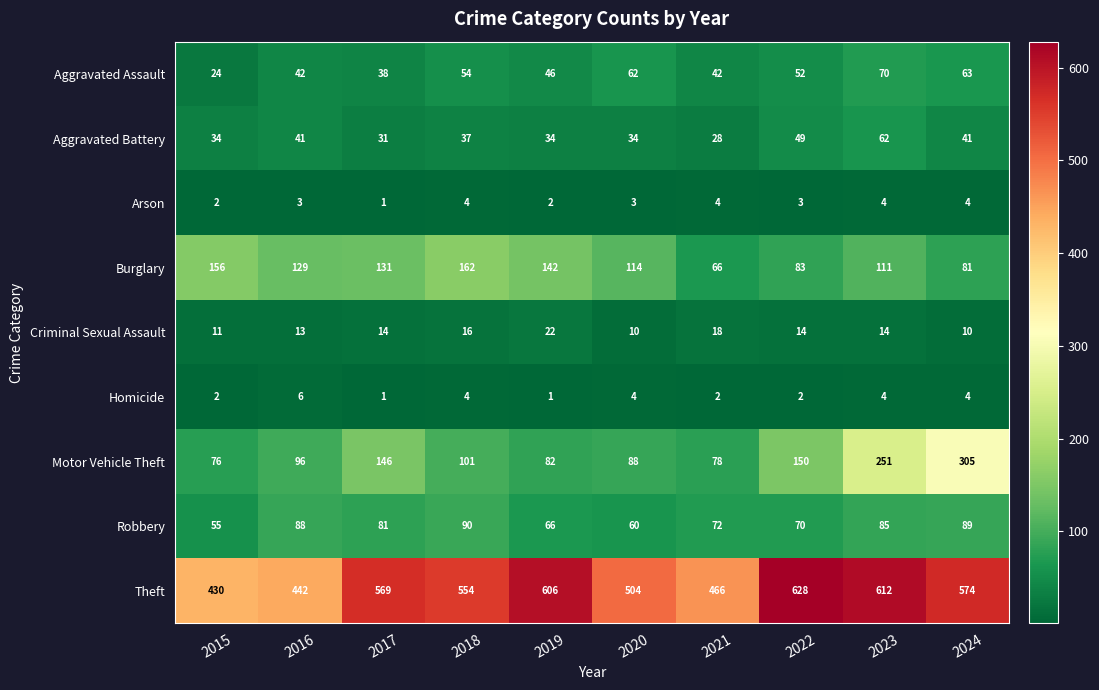

How many distinct data groups are displayed?

9